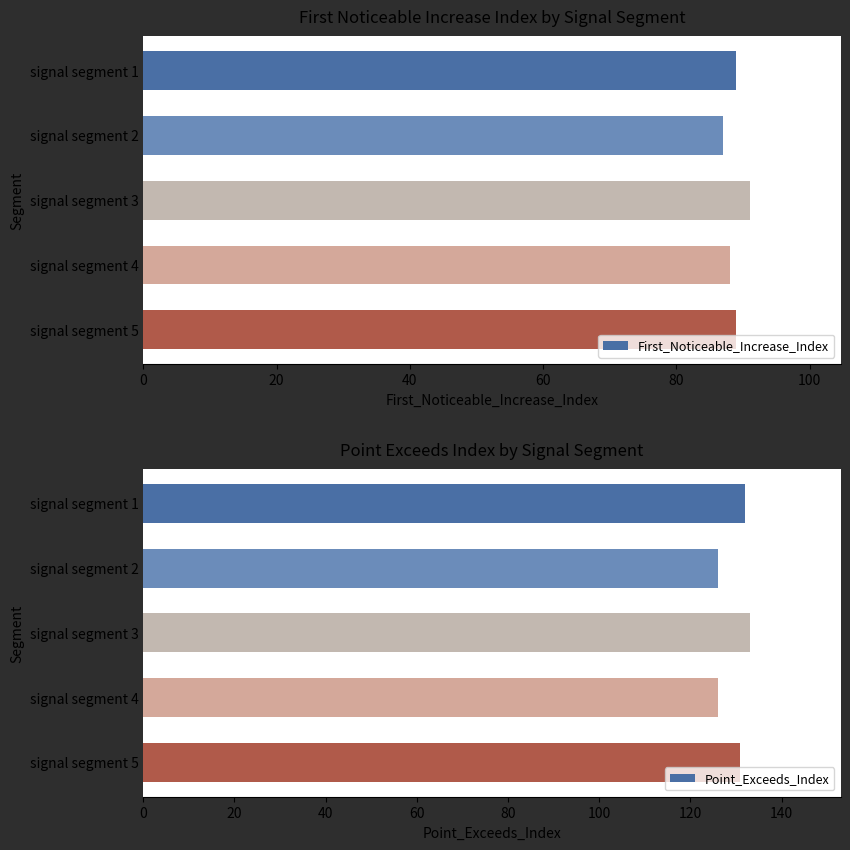

What is the sum of all First_Noticeable_Increase_Index values?

444